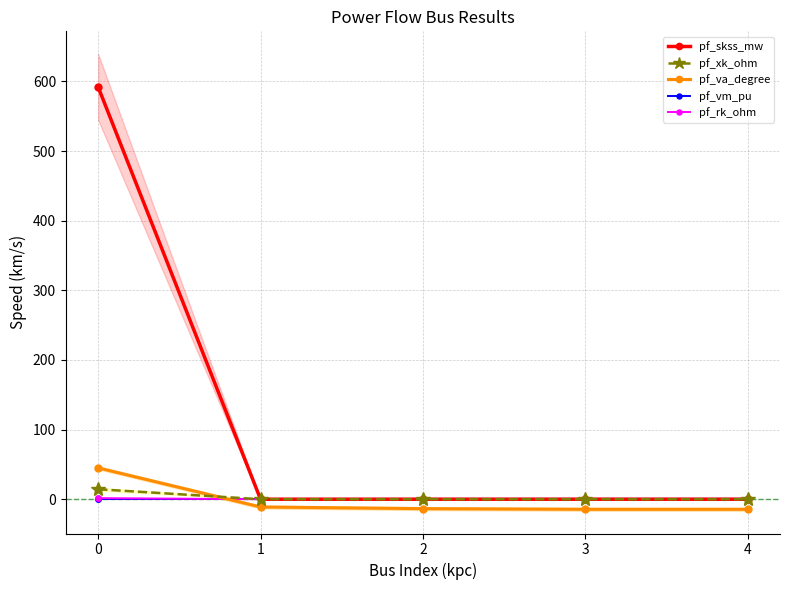

Between which two adjacent categories do pf_va_degree and pf_vm_pu first intersect?

0 and 1